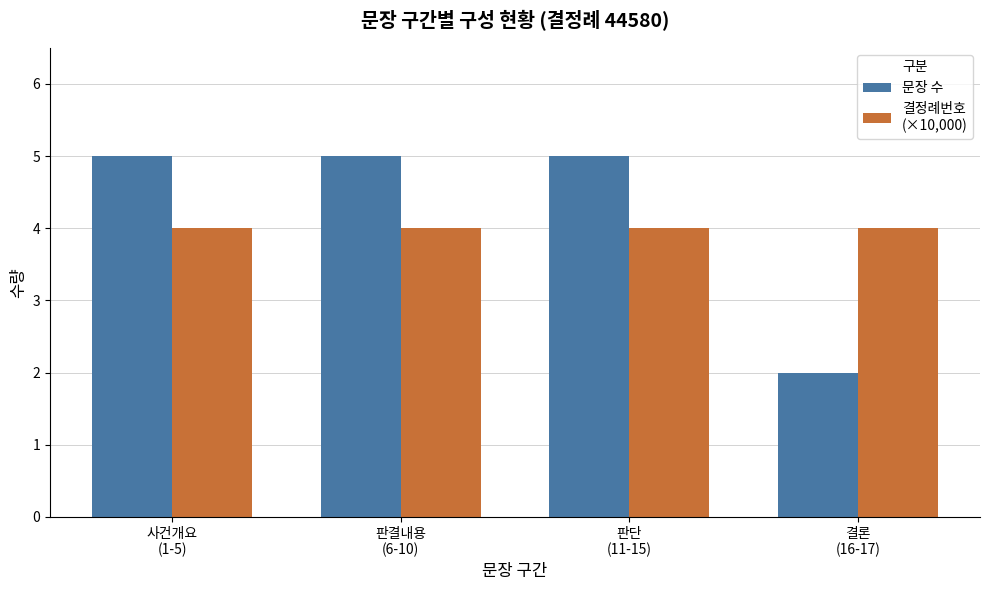

What is the greatest value displayed?

5